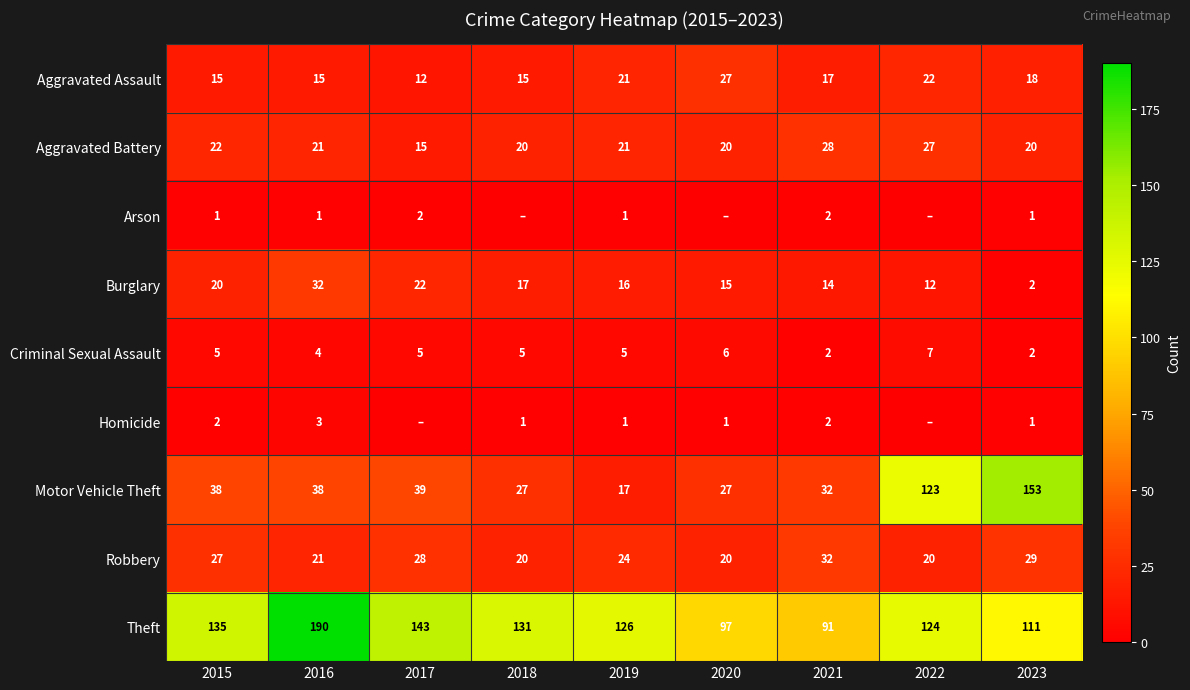

What is the average value of the Criminal Sexual Assault series?

5